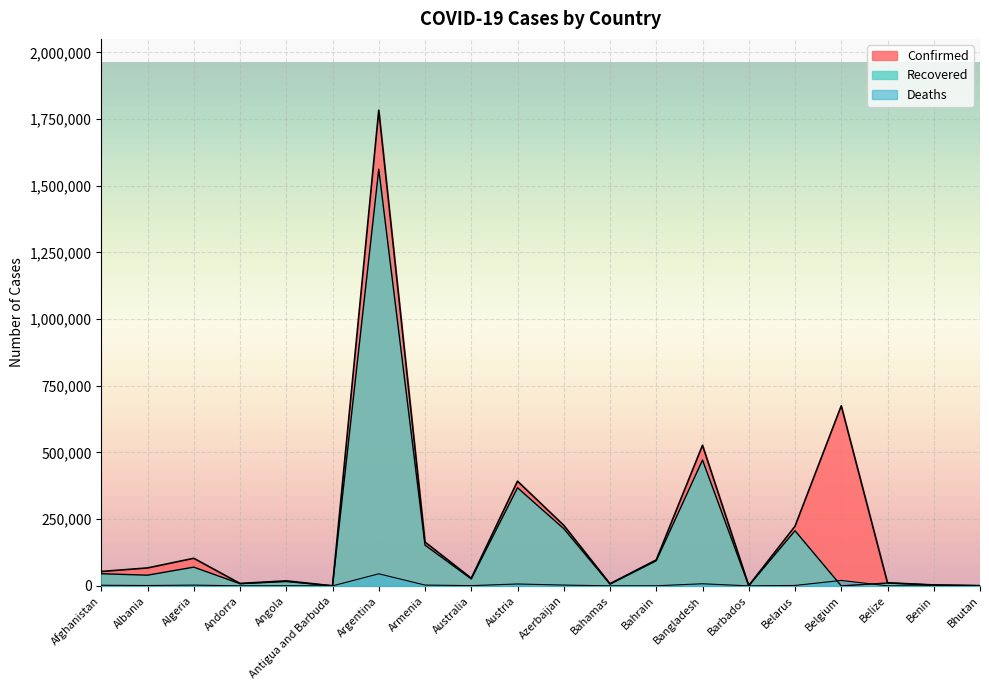

Which series has the largest total across all categories?

Confirmed